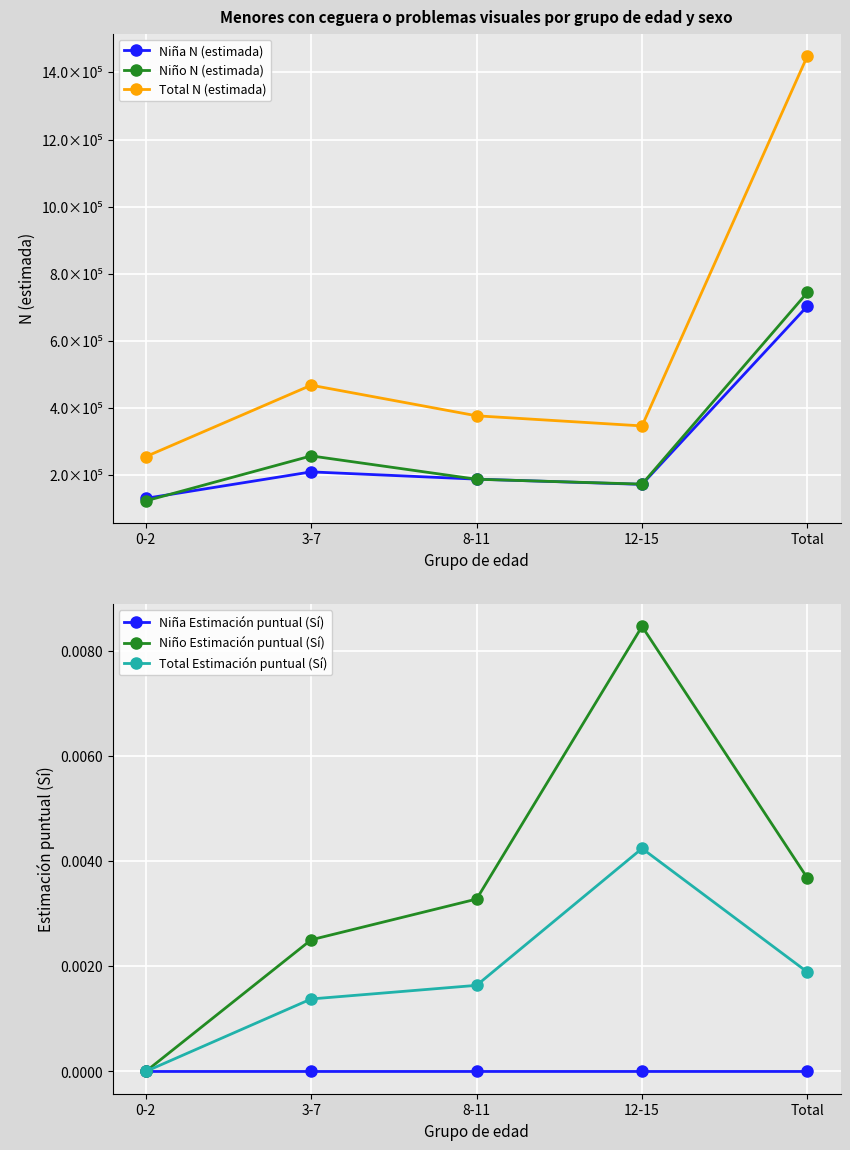

True or false: Niño N (estimada) and Niña N (estimada) intersect in this chart.

True